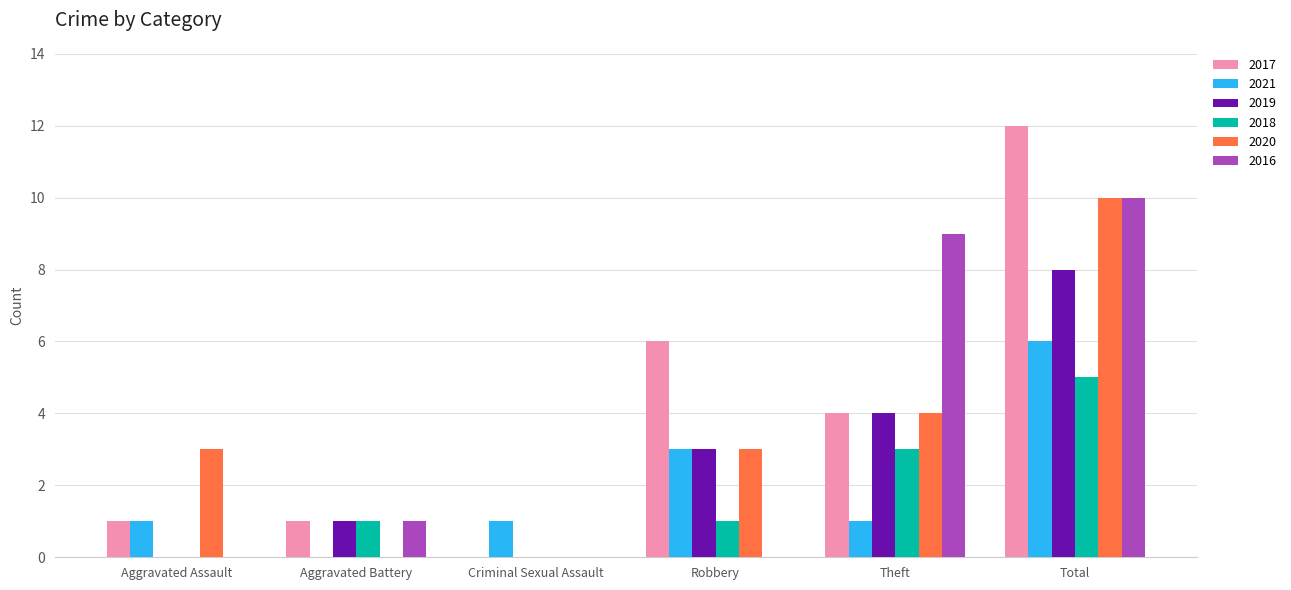

True or false: 2017 has a value of 6 at Criminal Sexual Assault.

False